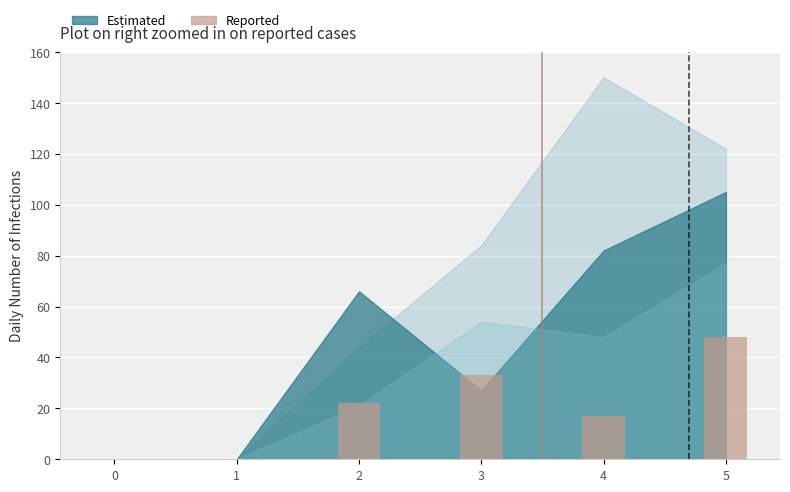

Which has a higher value, 3 or 5?

5